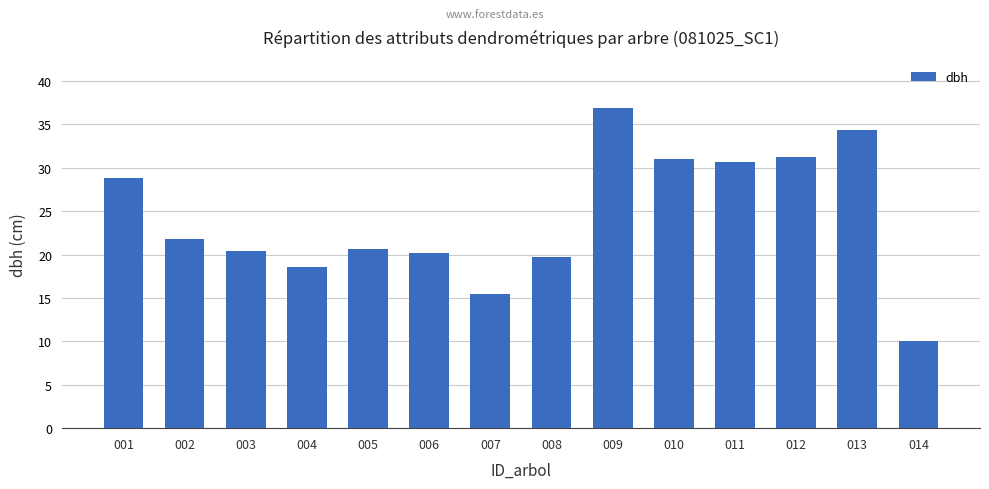

What is the minimum value shown in the chart?

10.0